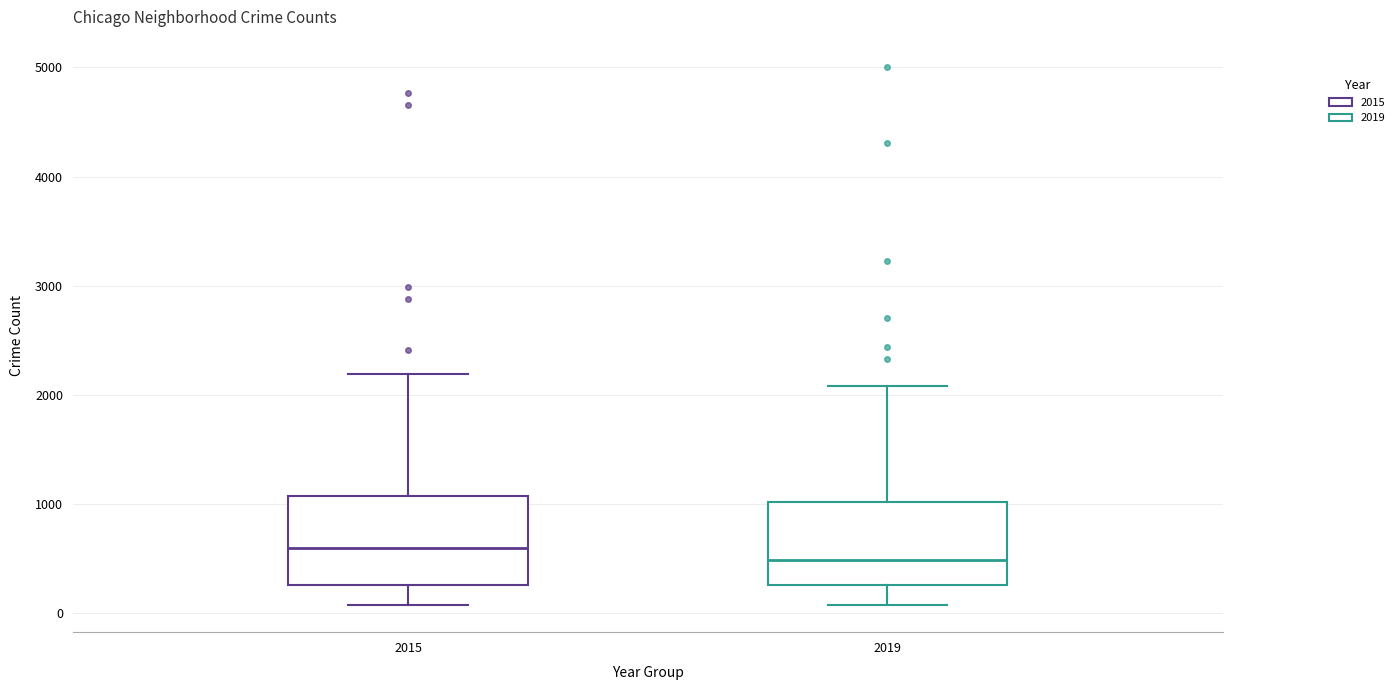

Reading left to right, transcribe this box plot: for each box, give where its median line is, the range the box spans, and where its two whiskers end, as read against the y-axis. The values are not printed on the chart, so give them approximately, as read against the axis.

2015: median 600, box 300 to 1100, whiskers 100 to 2200
2019: median 500, box 300 to 1000, whiskers 100 to 2100